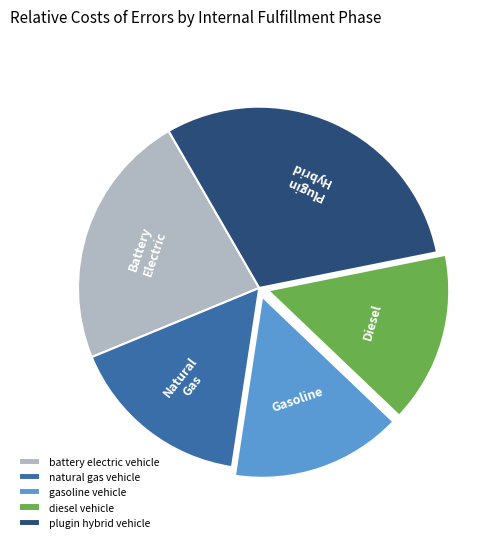

True or false: diesel vehicle accounts for 3% of the total.

False